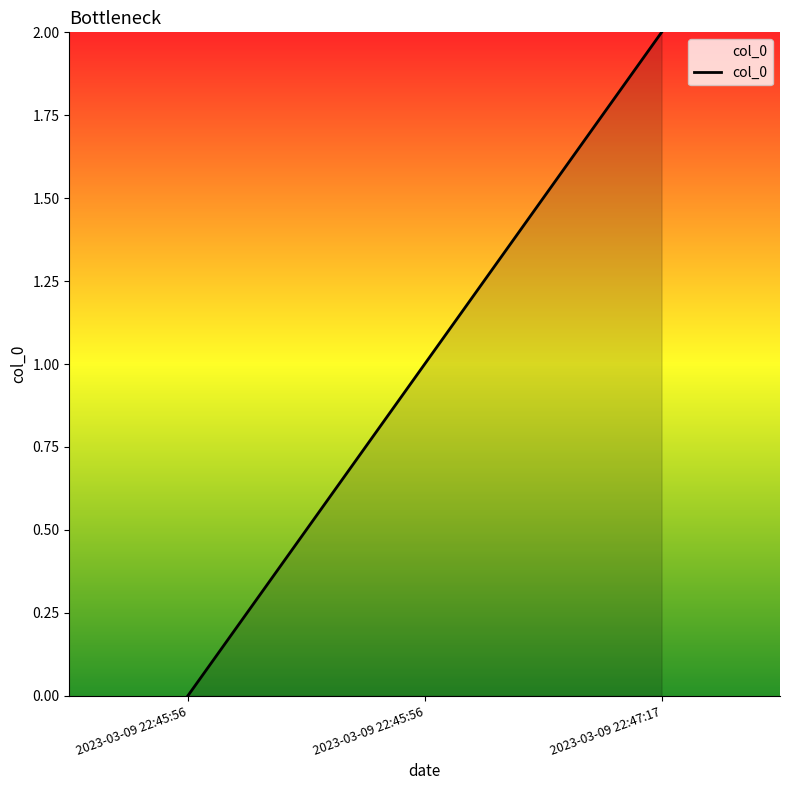

How many lines are shown in the chart?

1